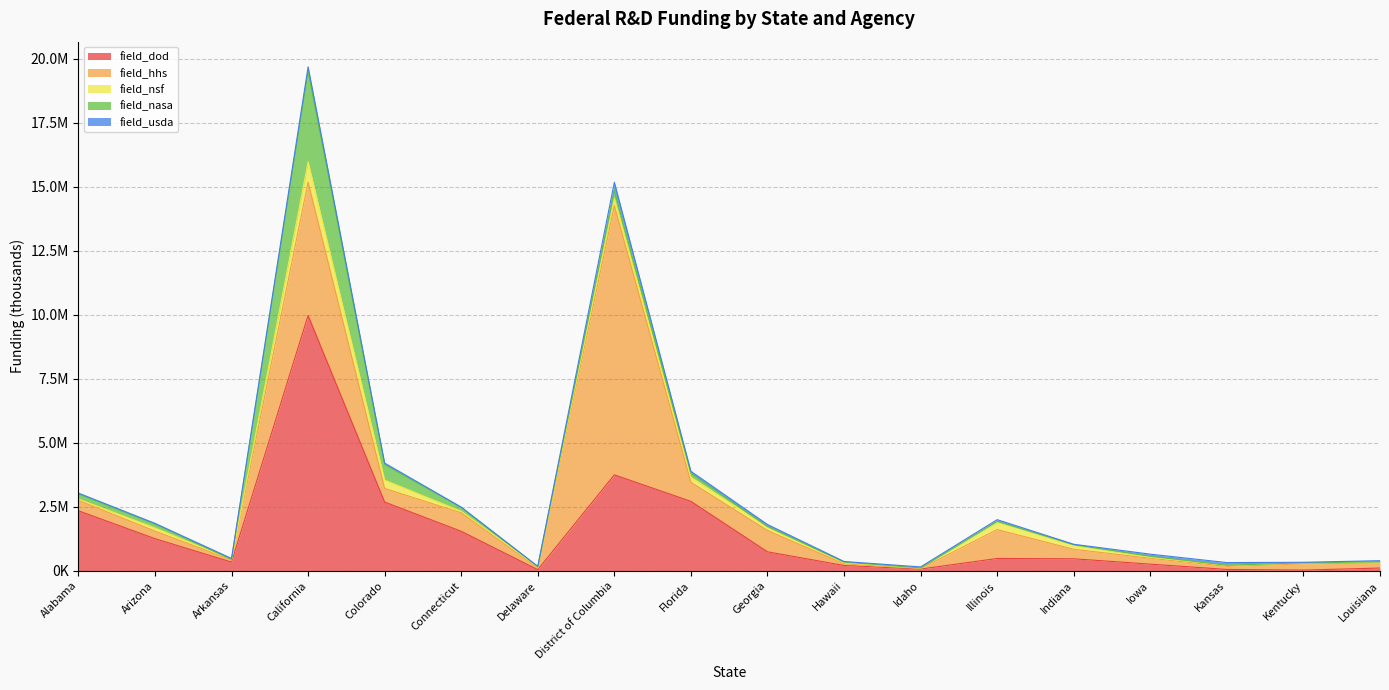

What is the total value across all series at Alabama?

3033774.8